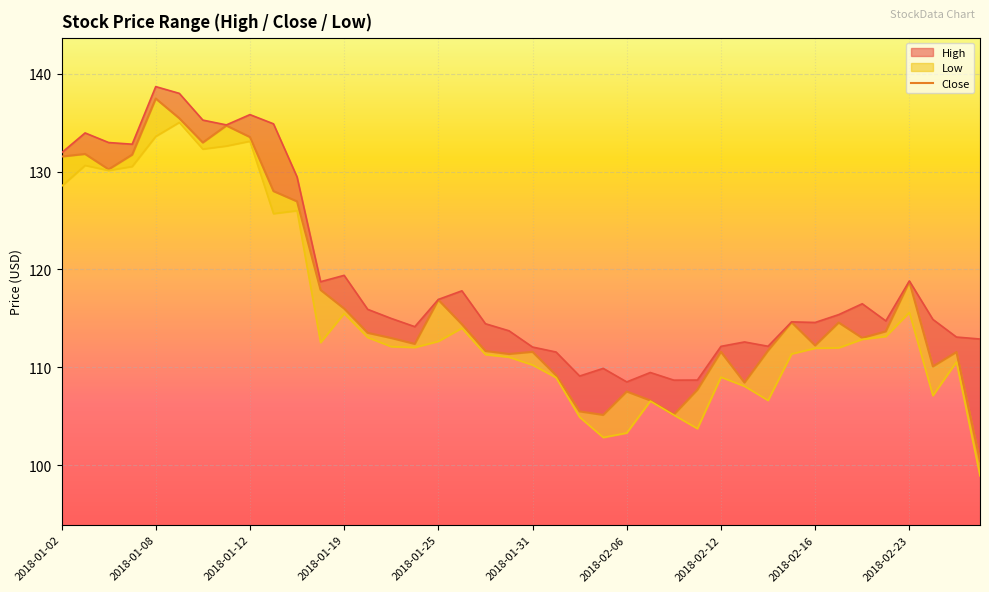

Where is the data nearest to the value 118?

11